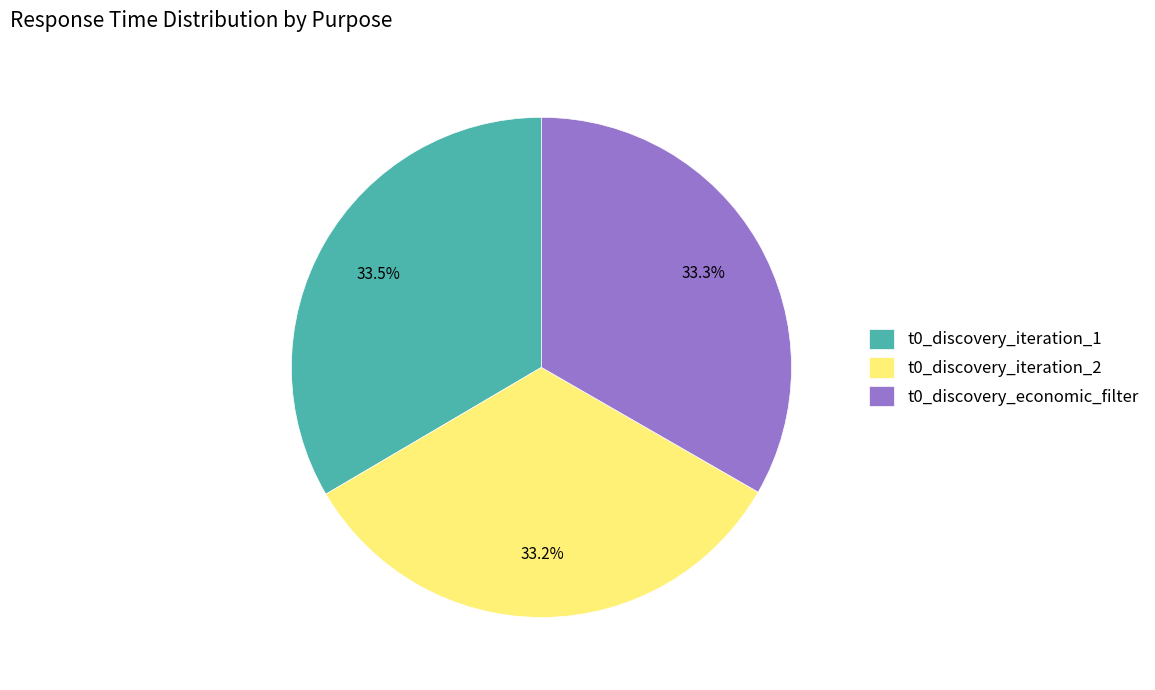

True or false: t0_discovery_iteration_2 accounts for 27% of the total.

False